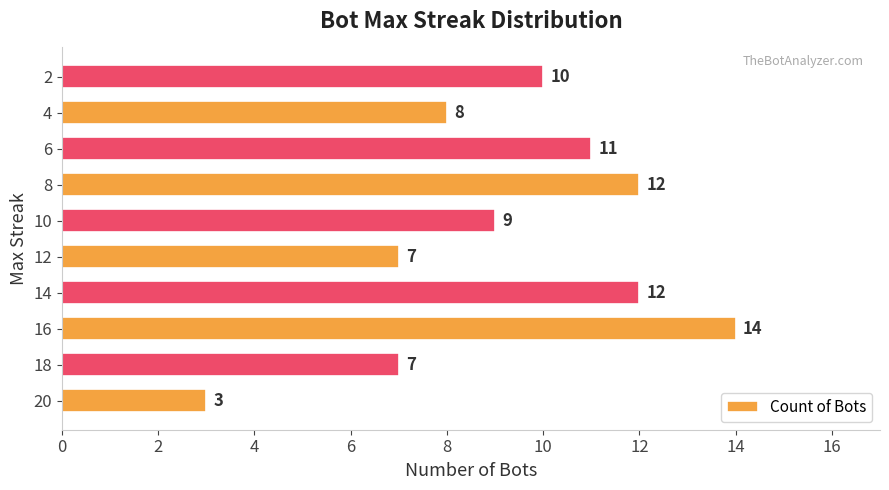

What is the sum of the values at 6 and 18?

18